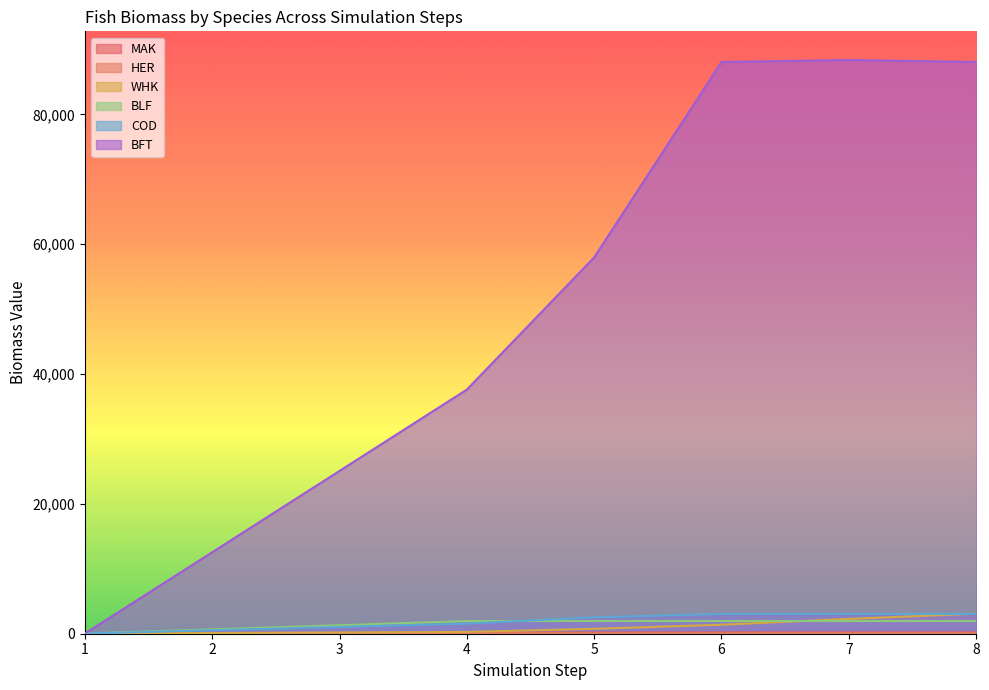

Does the chart display data point markers on the line(s)?

No